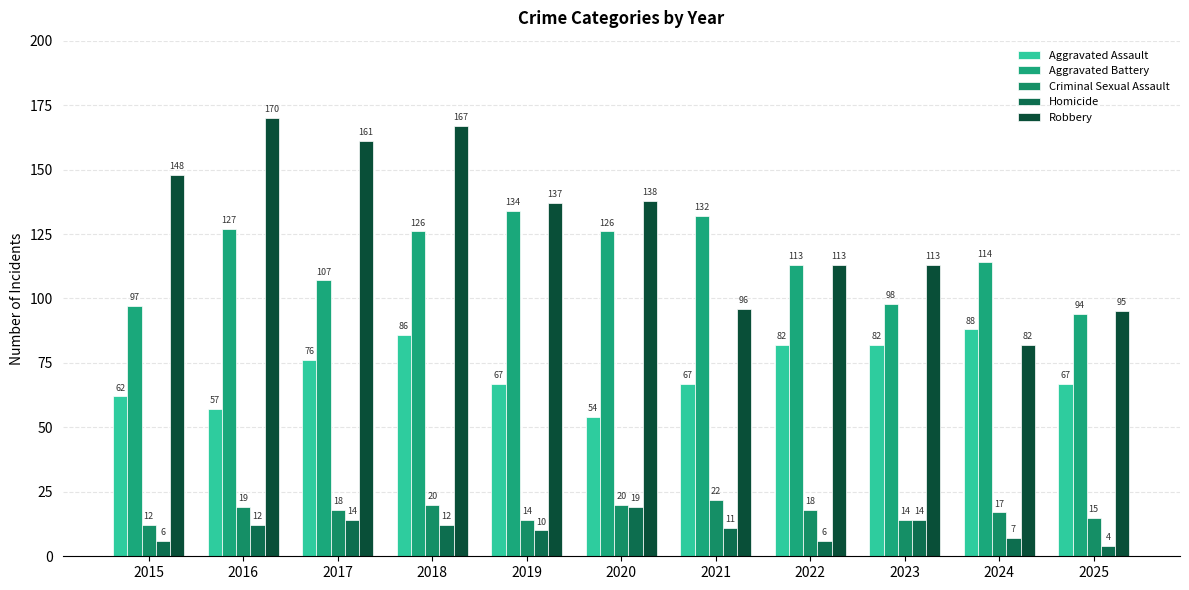

Which series has the largest total across all categories?

Robbery